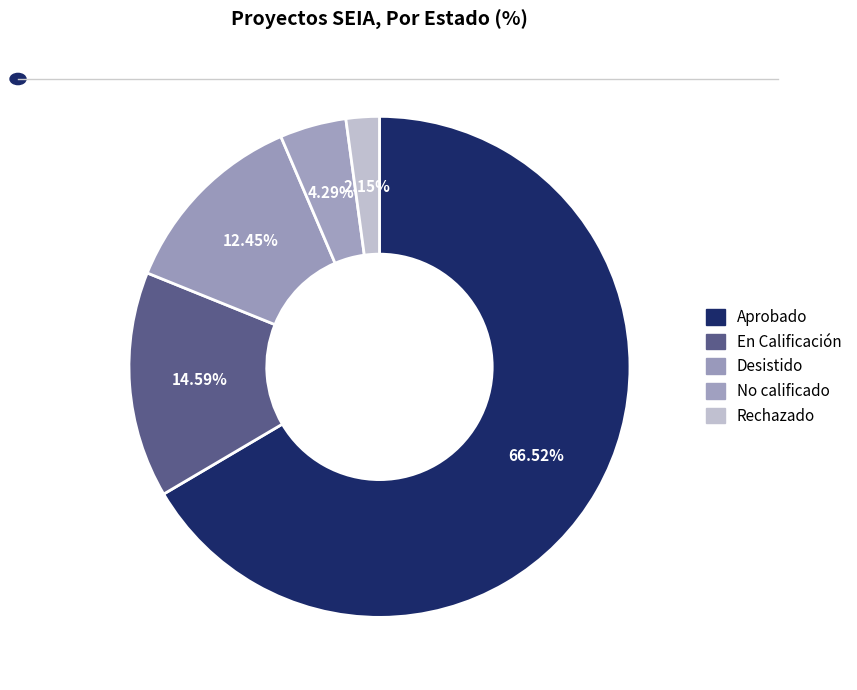

Is No calificado the majority of the pie?

No